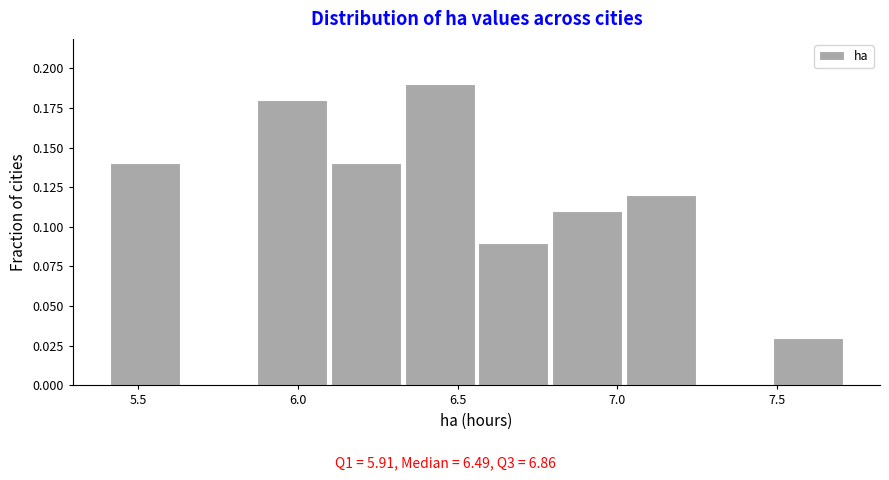

Which range on the x-axis has the tallest bar?

6.35 to 6.55